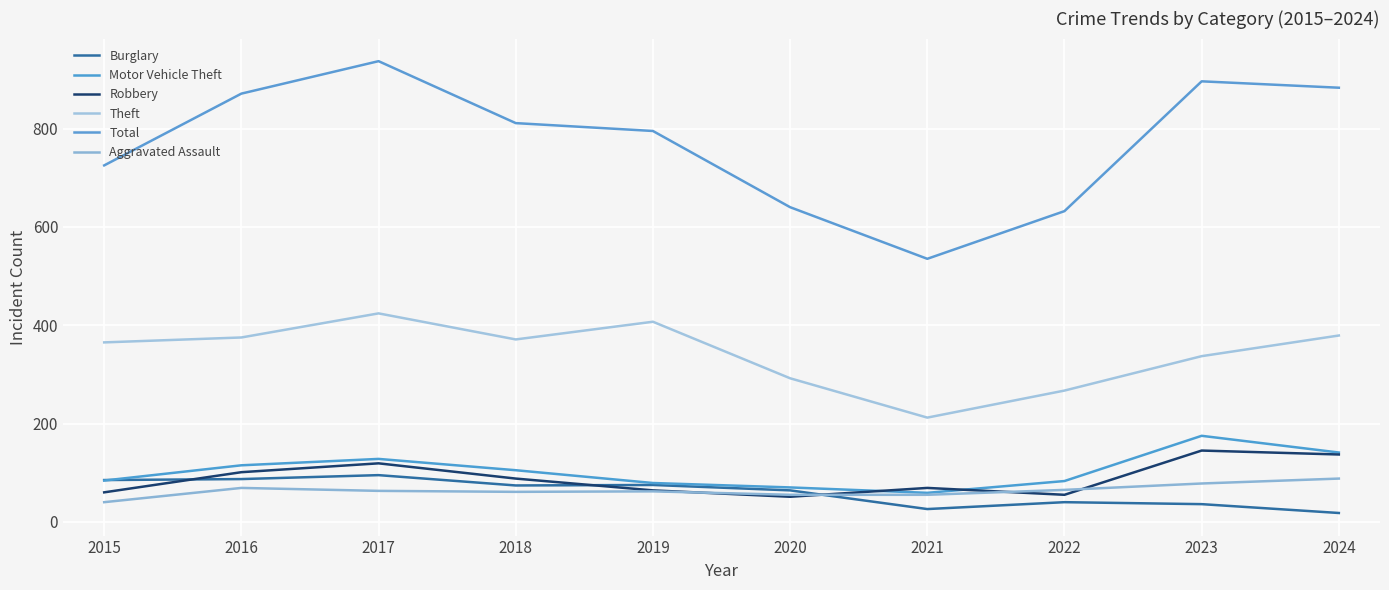

At how many categories does at least one series exceed 270?

10